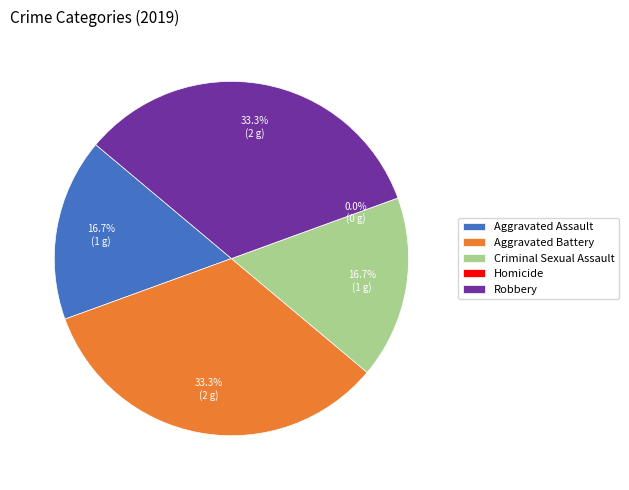

Approximately how many times larger is the value at Aggravated Battery compared to Criminal Sexual Assault?

2.0